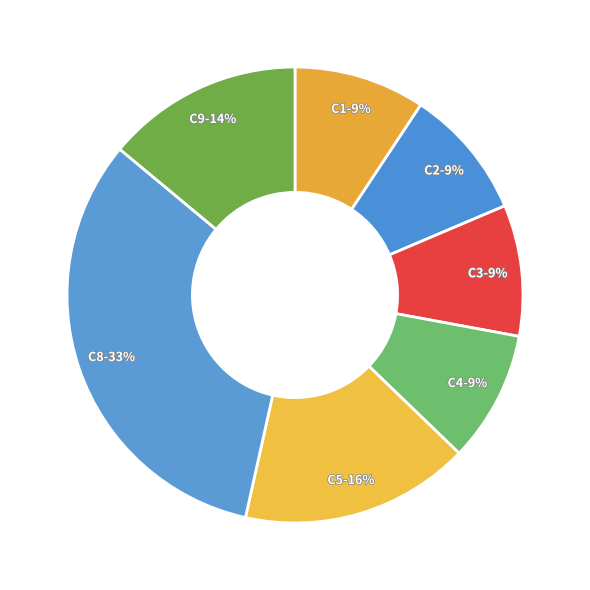

Is there any slice that represents more than half of the pie?

No